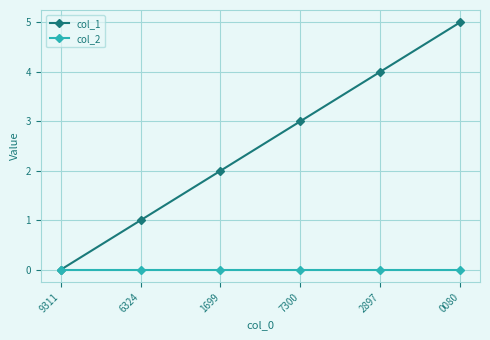

List the series in order of their peak value, lowest first.

col_2, col_1